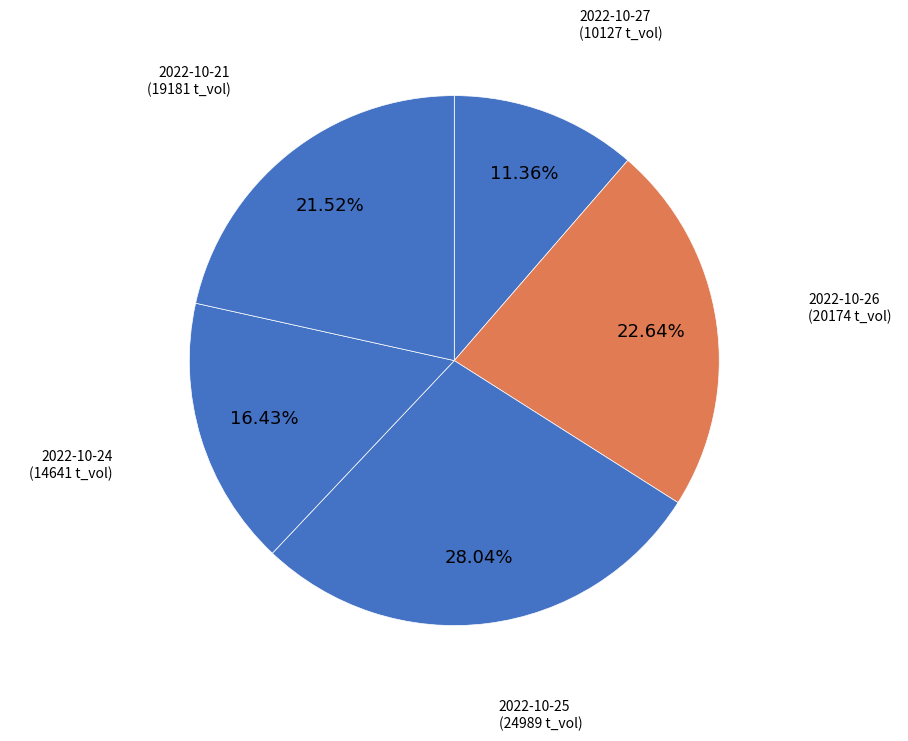

Count the number of slices in the pie.

5